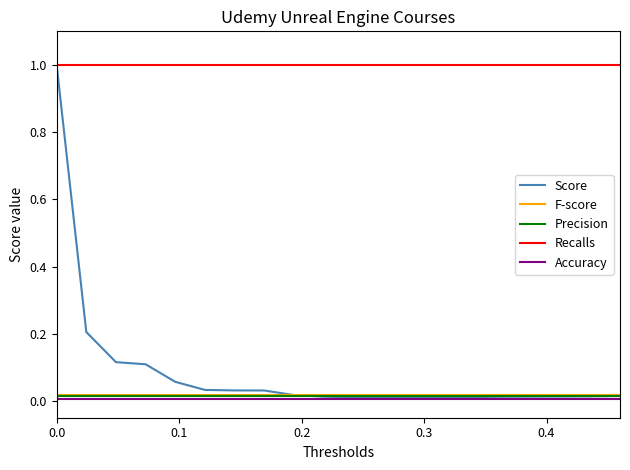

What is the maximum value for Score?

1.0